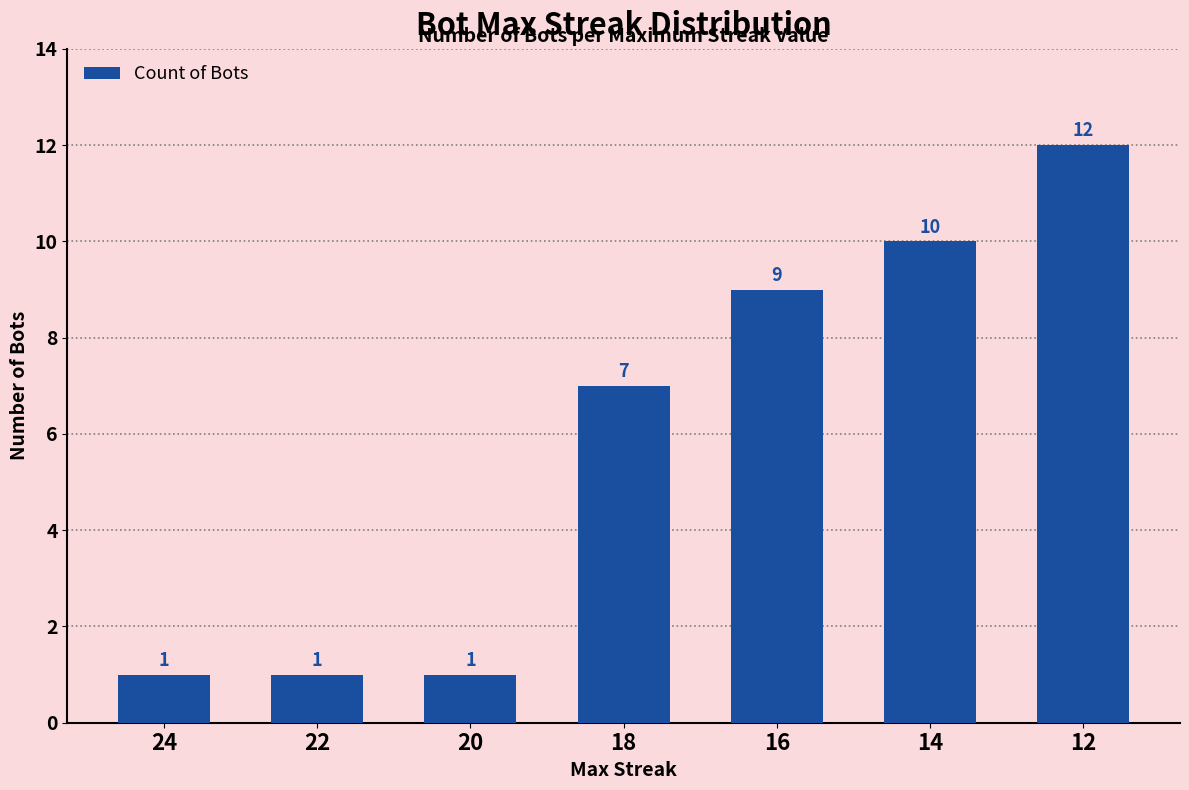

What is the difference between the maximum and minimum values?

11